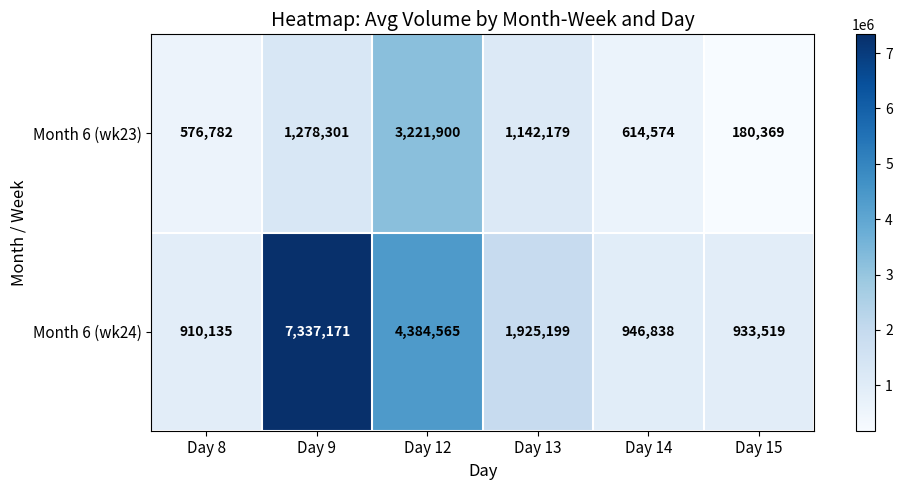

Which label corresponds to the smallest value in the chart?

Day 15